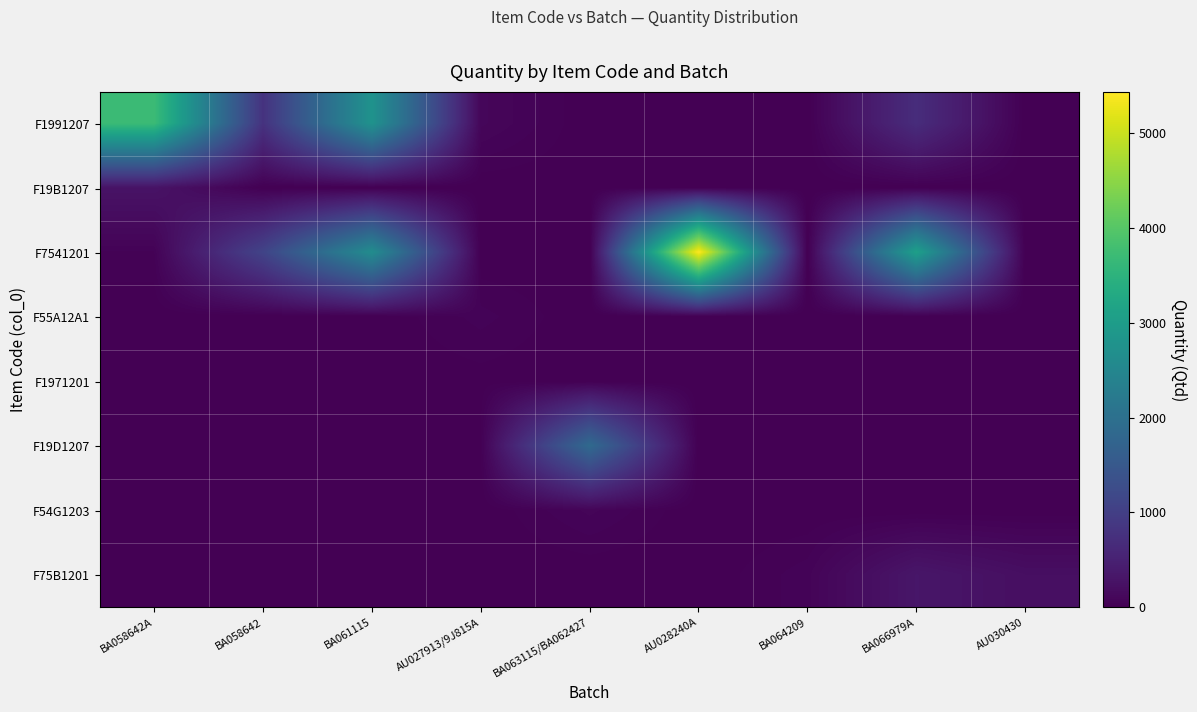

What is the difference between the highest and lowest values at BA064209?

56